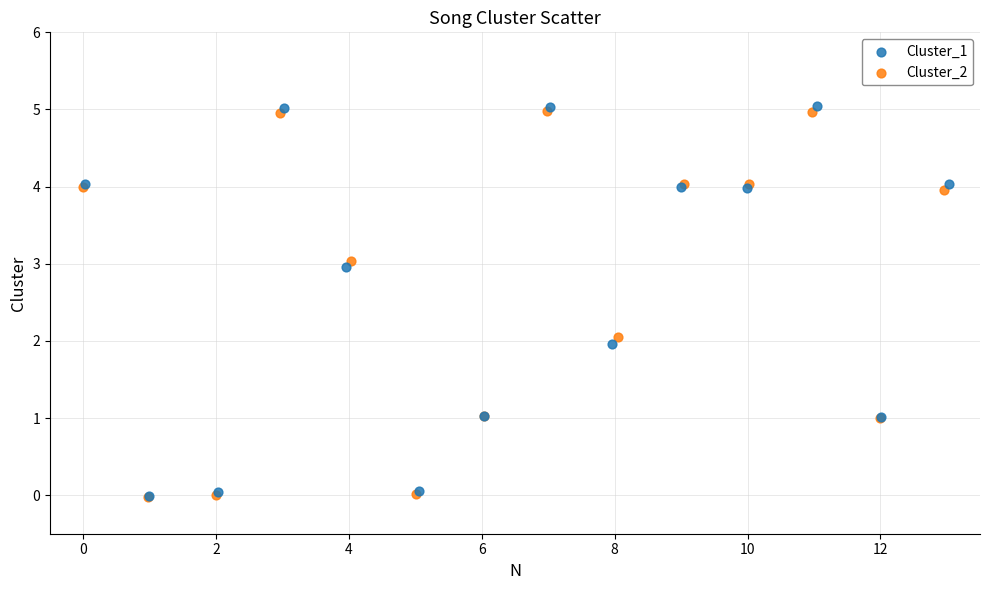

Which series has the widest spread of Y values?

Cluster_1